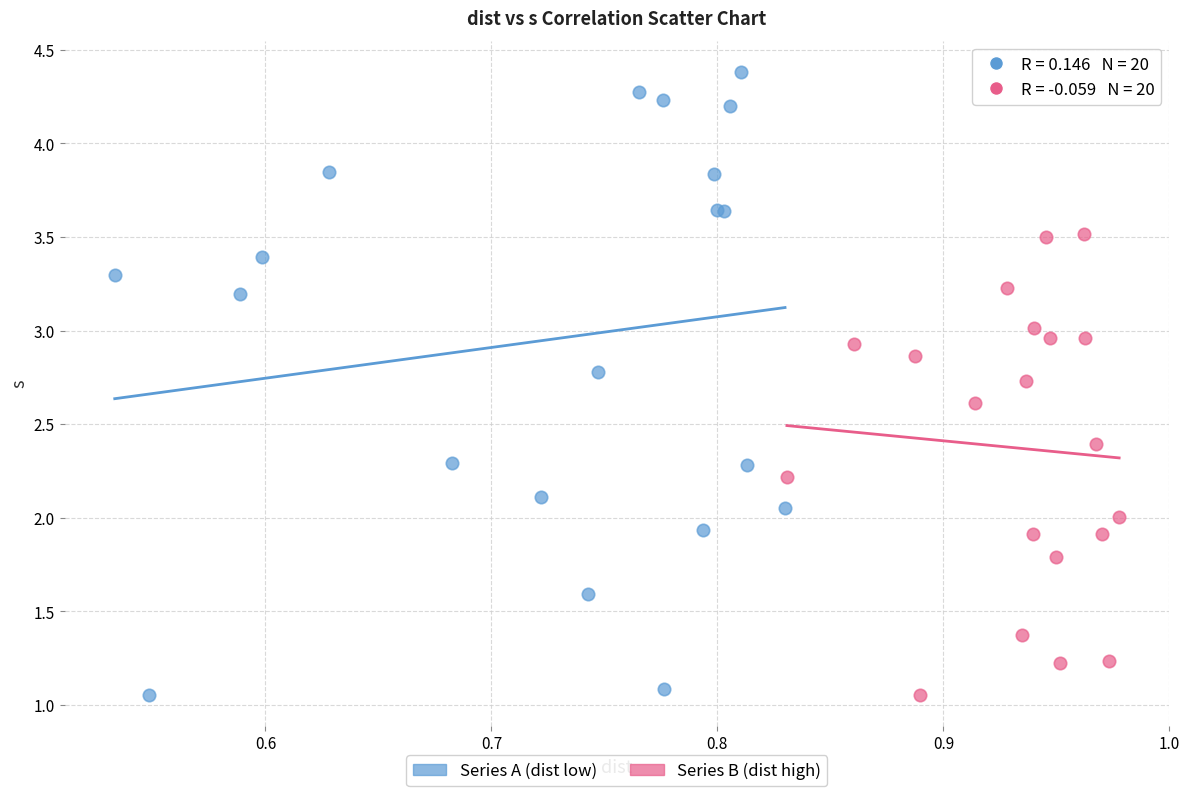

Which series has the largest Y range (max minus min)?

Series A (dist low)